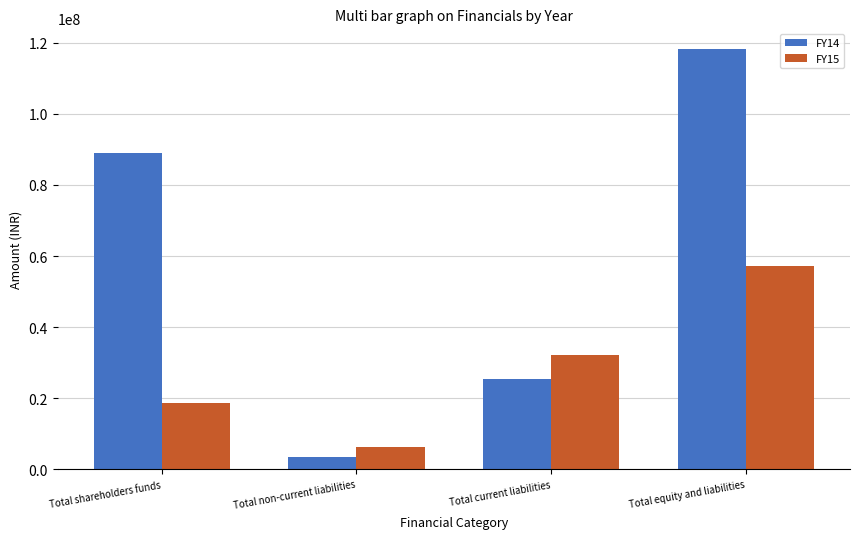

Which series has the largest range (max minus min)?

FY14